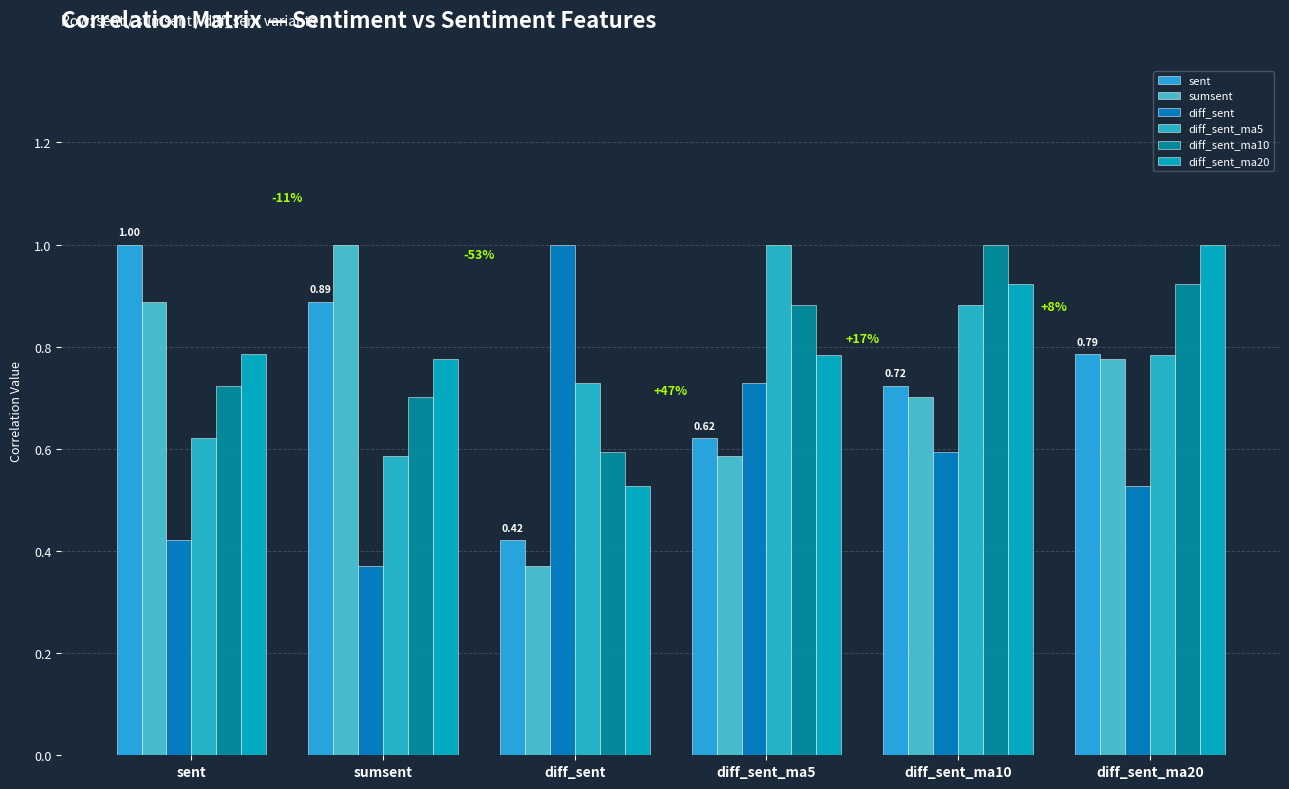

What position from the right is diff_sent?

4